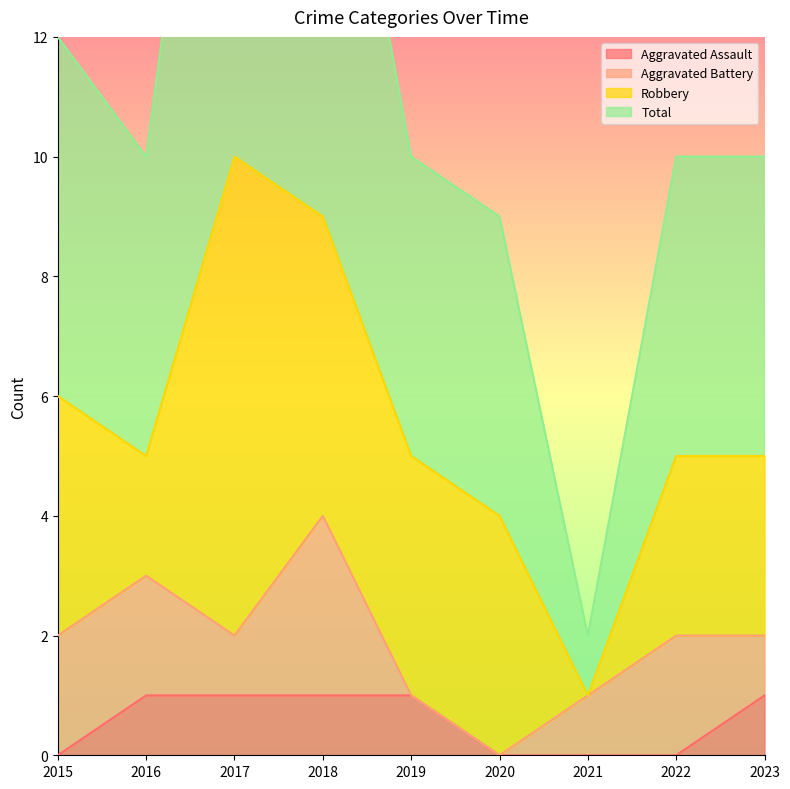

Is it true that Aggravated Assault equals 1 at 2019?

True